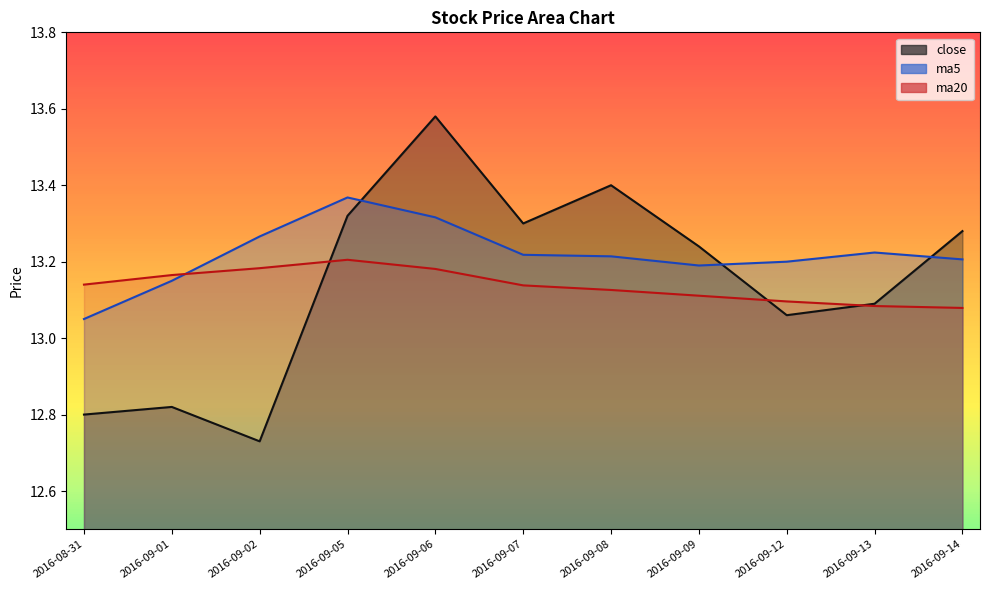

Which series has the largest range (max minus min)?

close